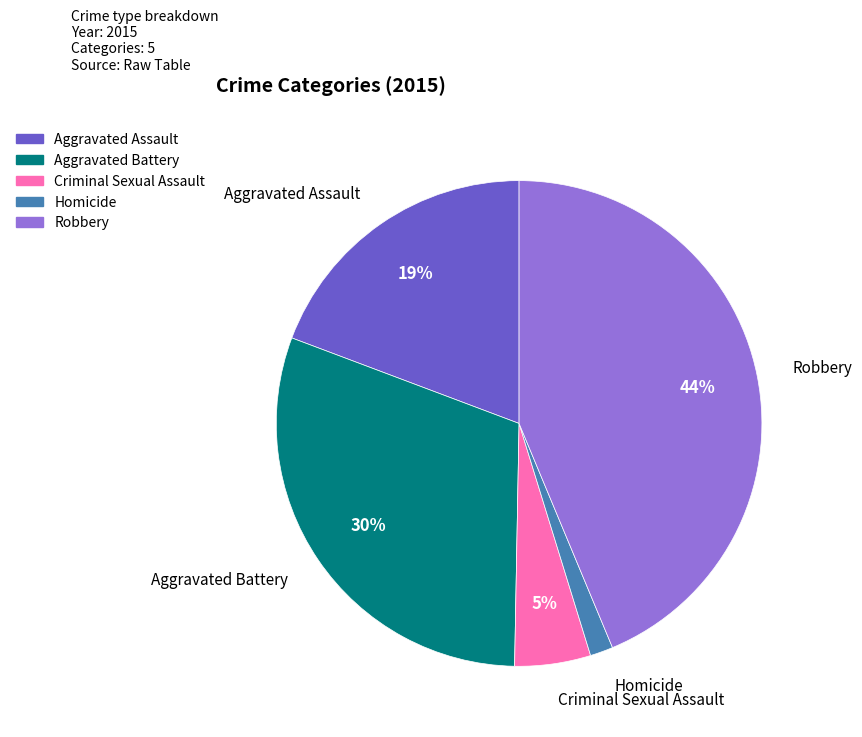

To the nearest percent, what is the combined percentage of Aggravated Battery and Criminal Sexual Assault?

35%